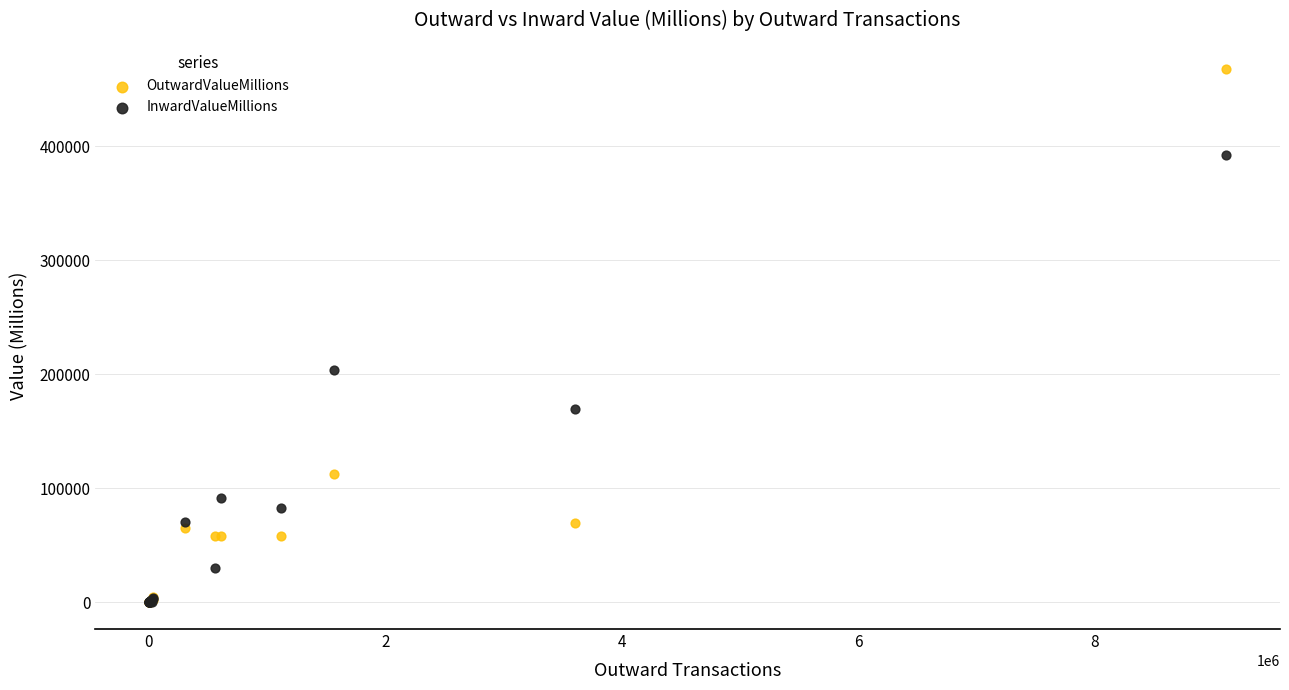

In the InwardValueMillions series, what Y value is closest to 196067?

203935.4